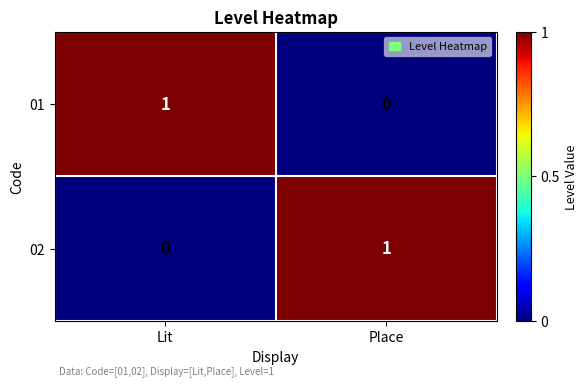

Reading right to left, list all the values displayed in this chart.

01: 0	1
02: 1	0